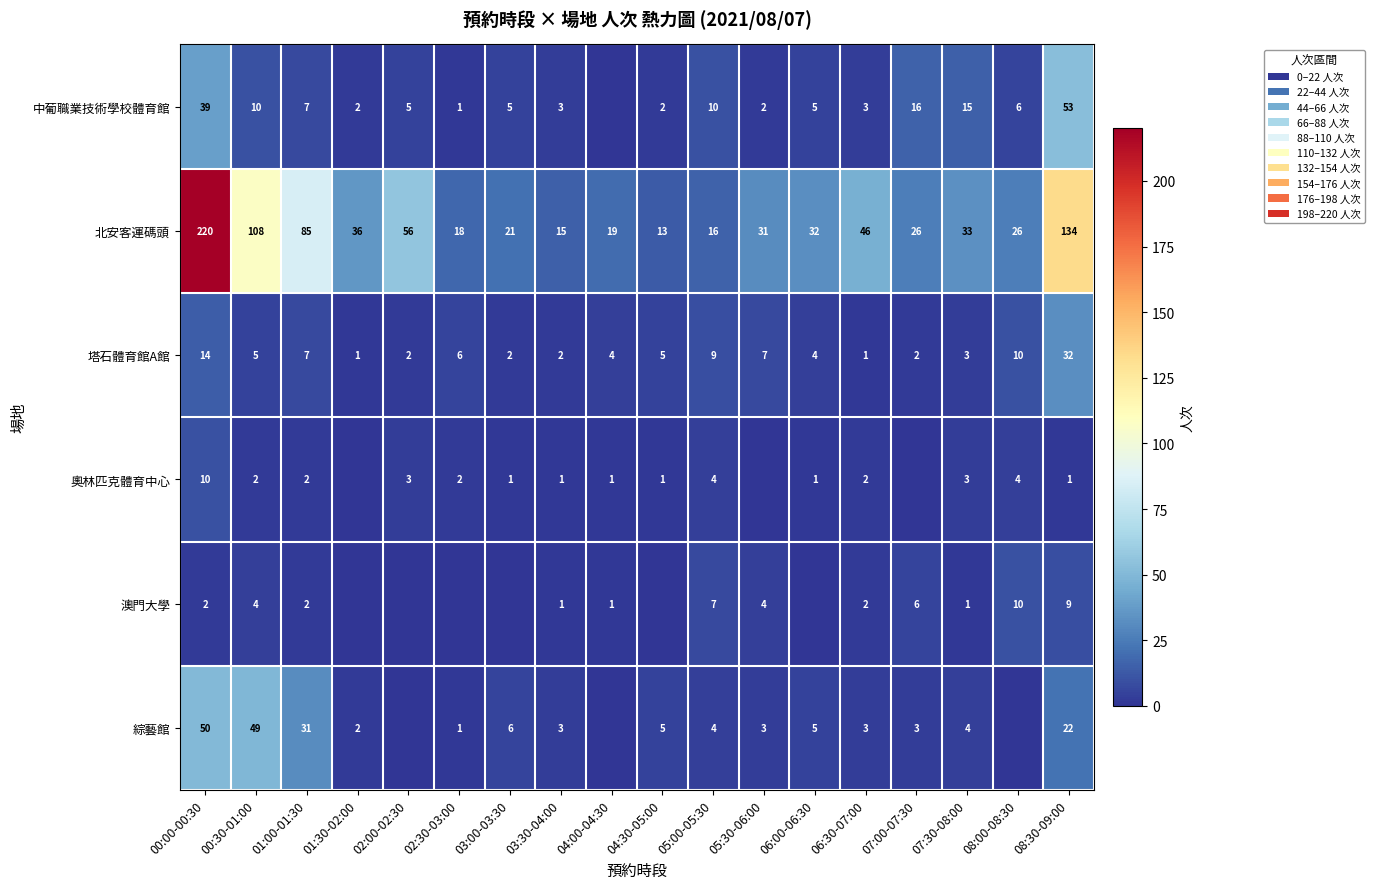

Rank the series at 00:00-00:30 from highest to lowest value.

北安客運碼頭, 綜藝館, 中葡職業技術學校體育館, 塔石體育館A館, 奧林匹克體育中心, 澳門大學